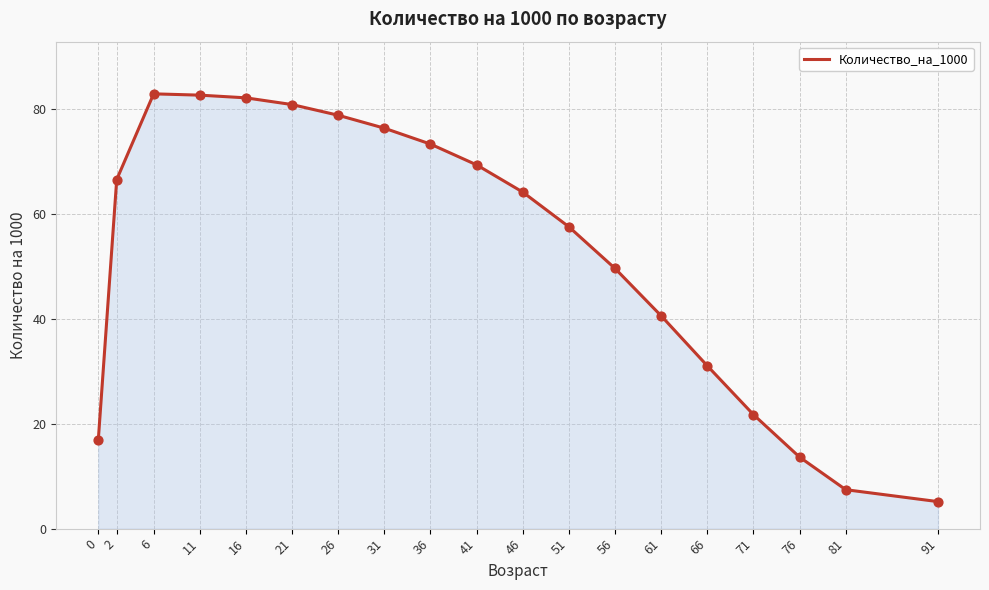

Which has a higher value, 2 or 71?

2